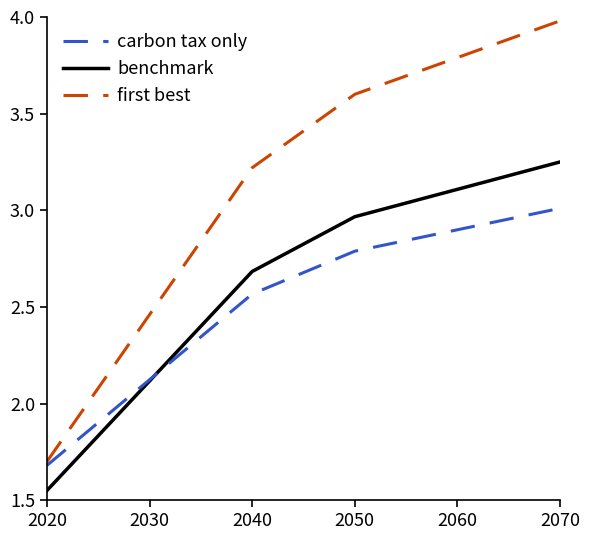

Which series has the widest spread of values?

first best